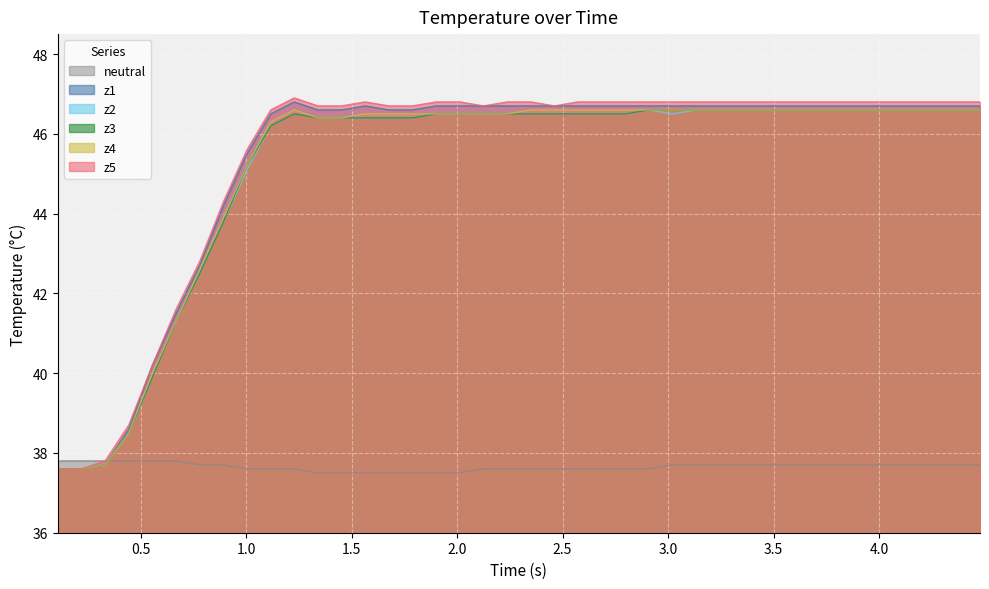

What is the minimum value for z2?

37.6